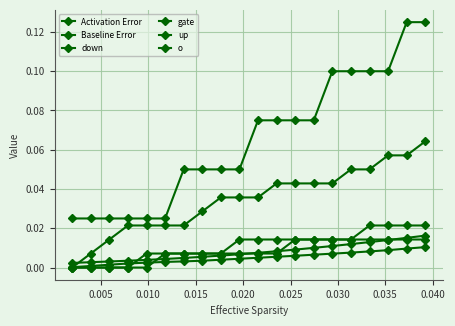

Which series has the widest spread of values?

o